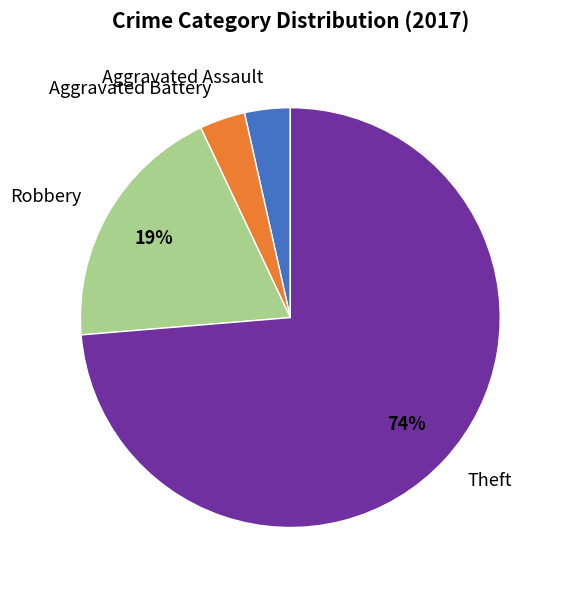

What percentage is the Aggravated Battery slice, to the nearest percent?

4%